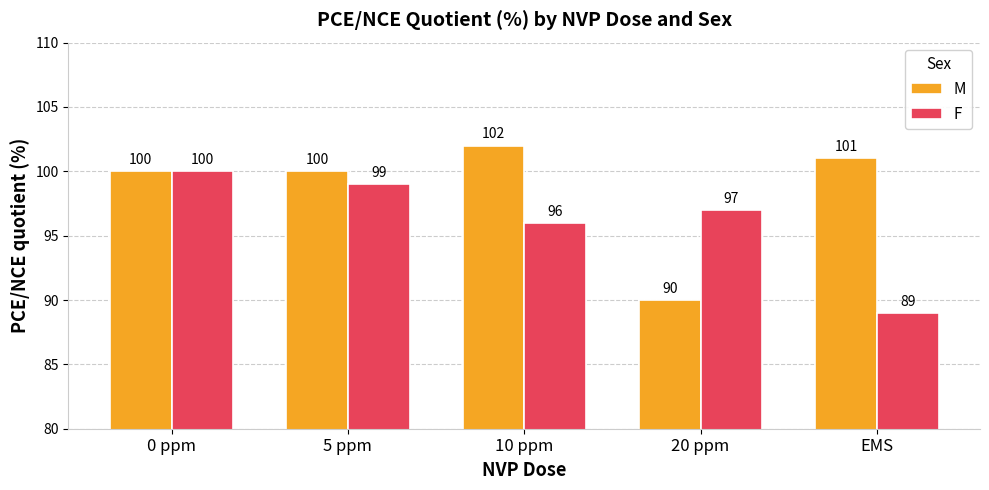

How many bars are there in total?

10